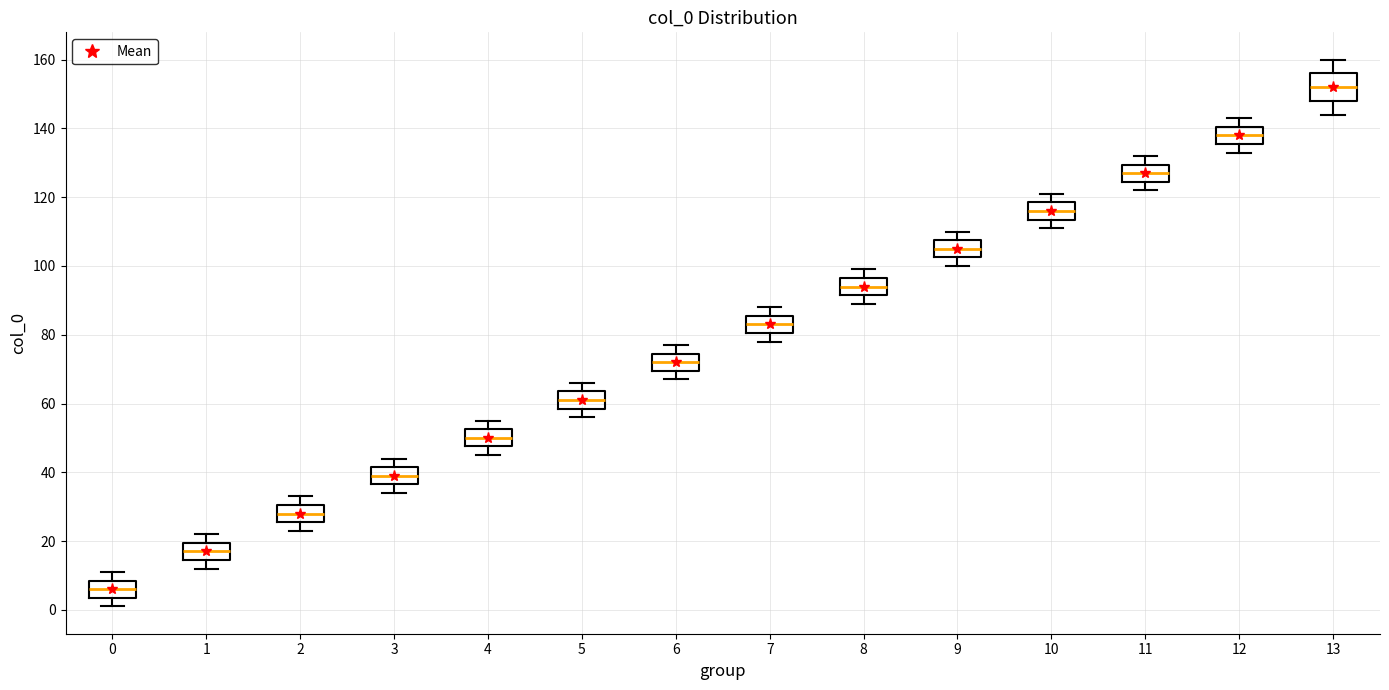

Which box has the lowest median line?

0